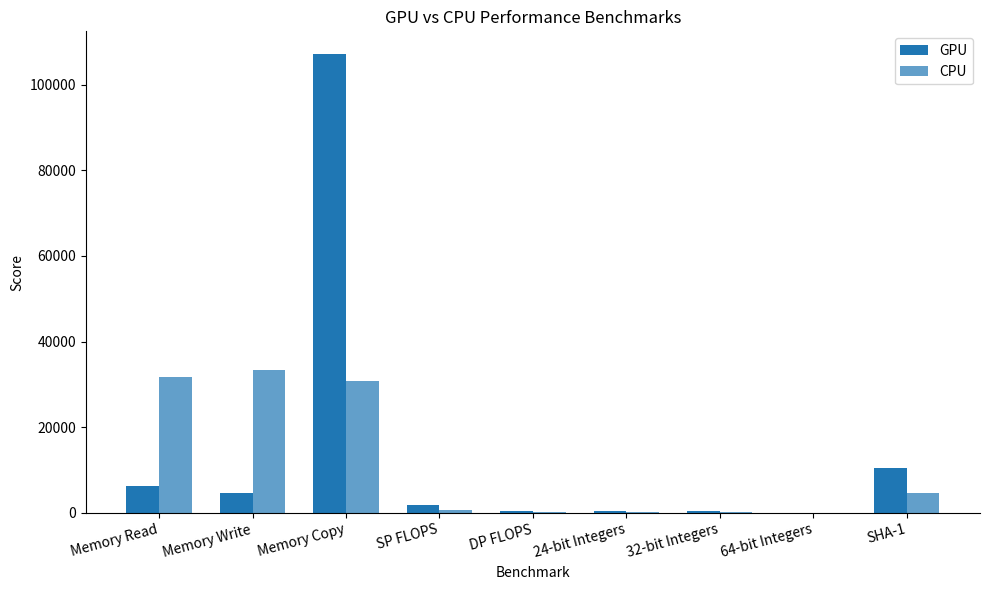

Which has a higher value, 32-bit Integers or SHA-1?

SHA-1